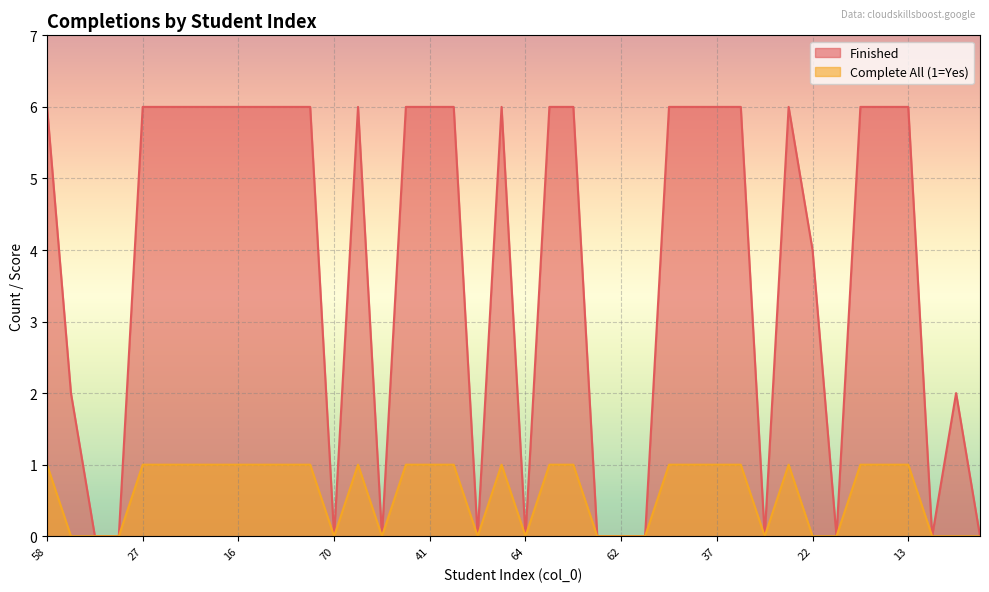

What is the total value across all series at 22?

4